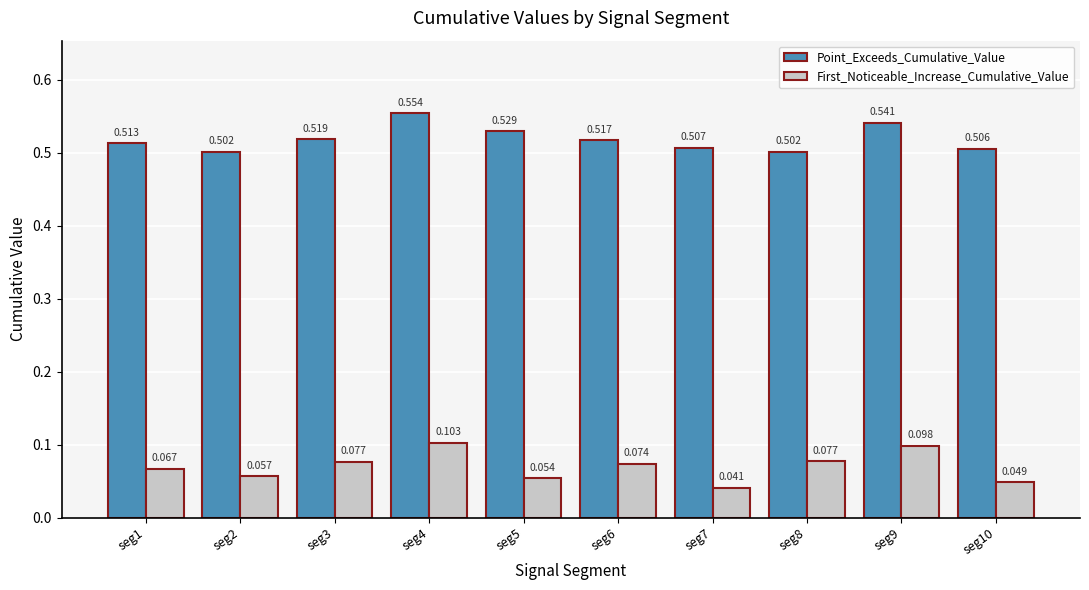

How many distinct data groups are displayed?

2